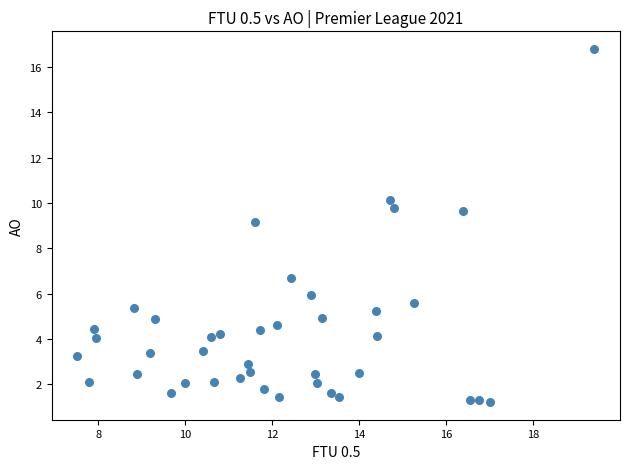

What is the range of X values (max minus min)?

11.9